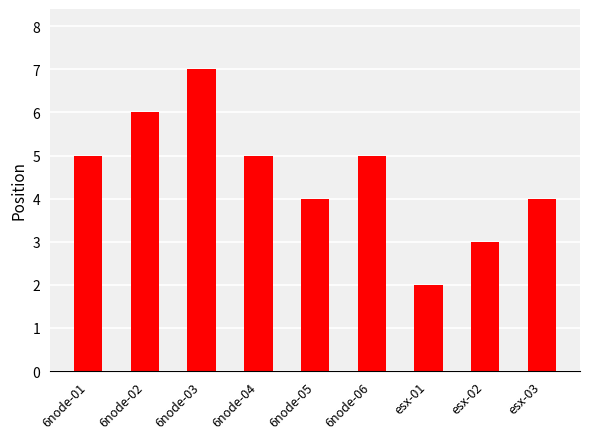

What is the difference between the maximum and minimum values?

5